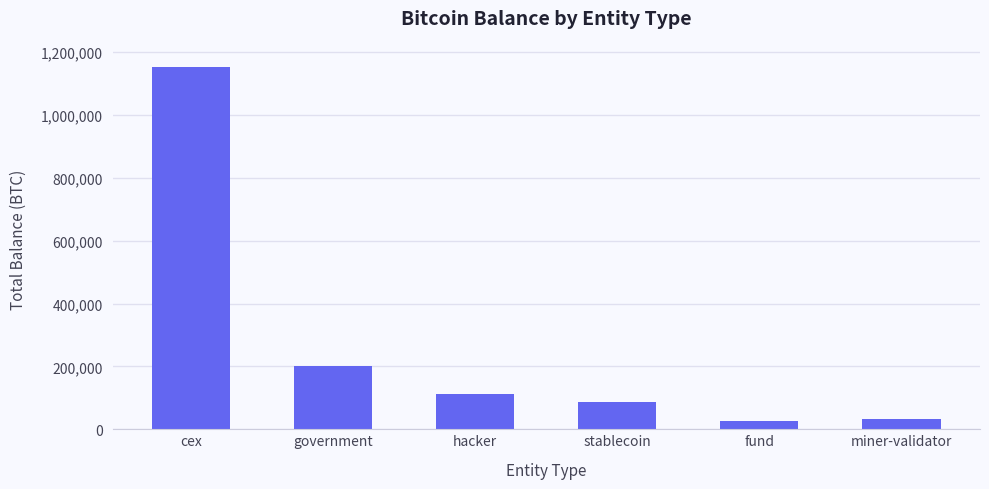

What is the minimum value shown in the chart?

25555.6